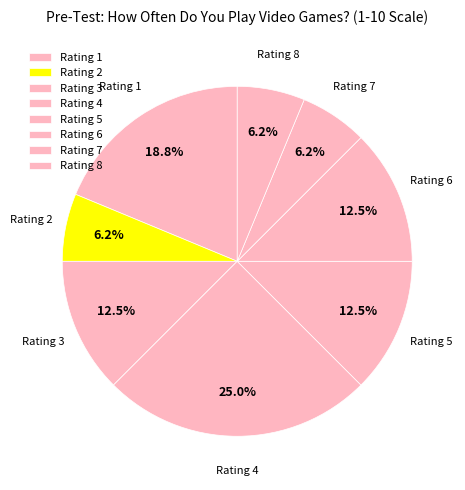

Approximately how many times larger is the value at Rating 1 compared to Rating 2?

3.0